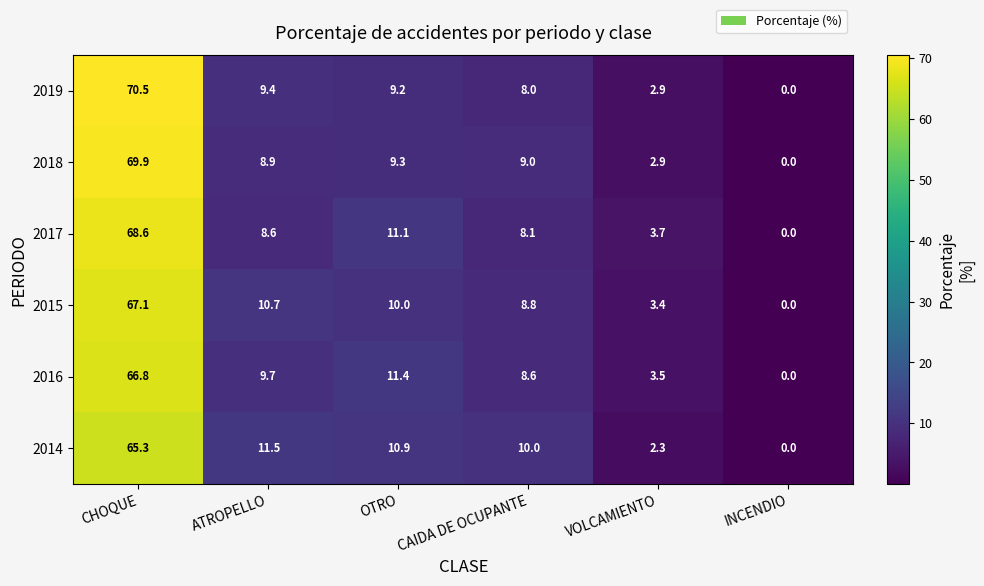

What is the difference between the maximum and minimum values in the 2018 series?

69.9